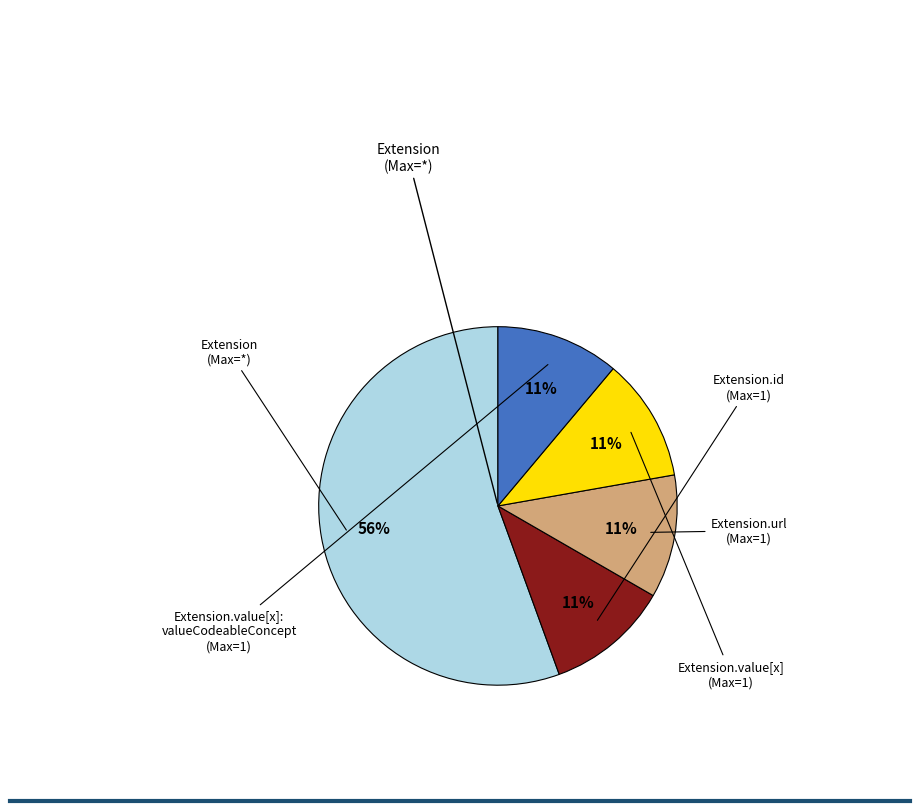

Is there a majority slice in this chart?

Yes